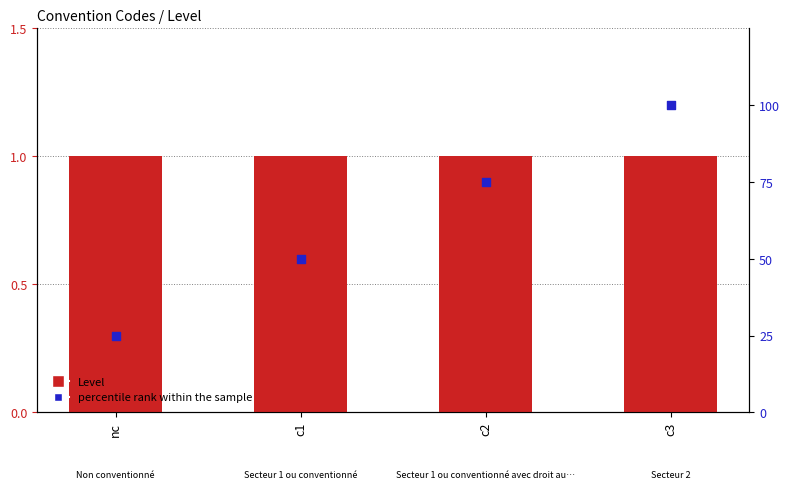

Which series contains the highest Y value?

percentile rank within the sample